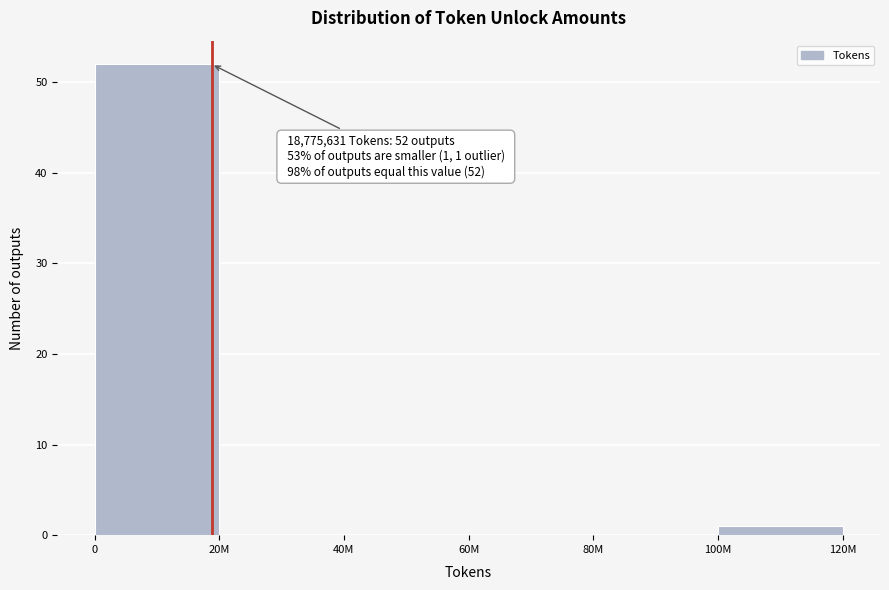

Reading left to right, transcribe all the data shown in this chart.

0=52	20M=0	40M=0	60M=0	80M=0	100M=1